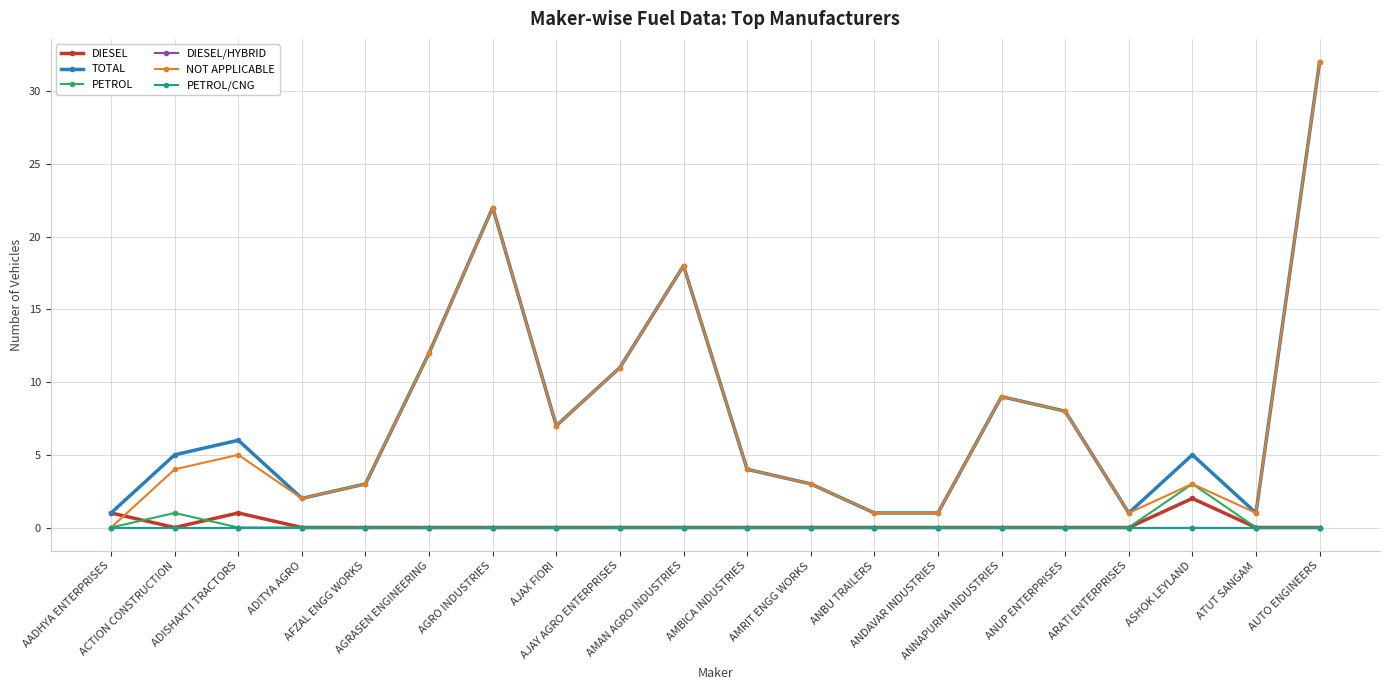

What is the maximum value shown in the chart?

32